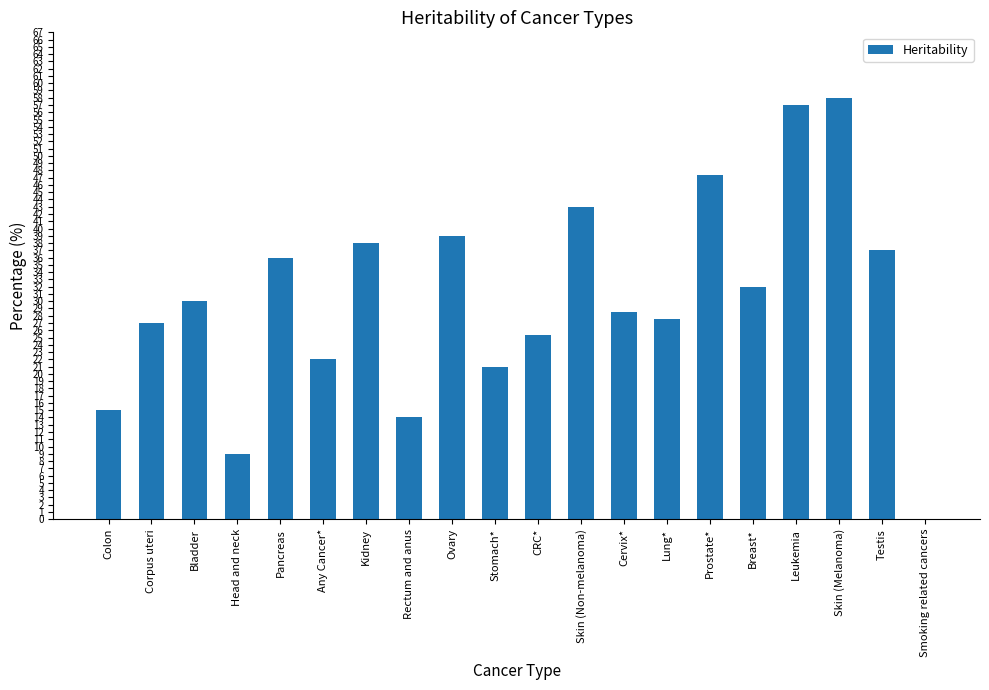

Between Bladder and Pancreas, which is larger?

Pancreas